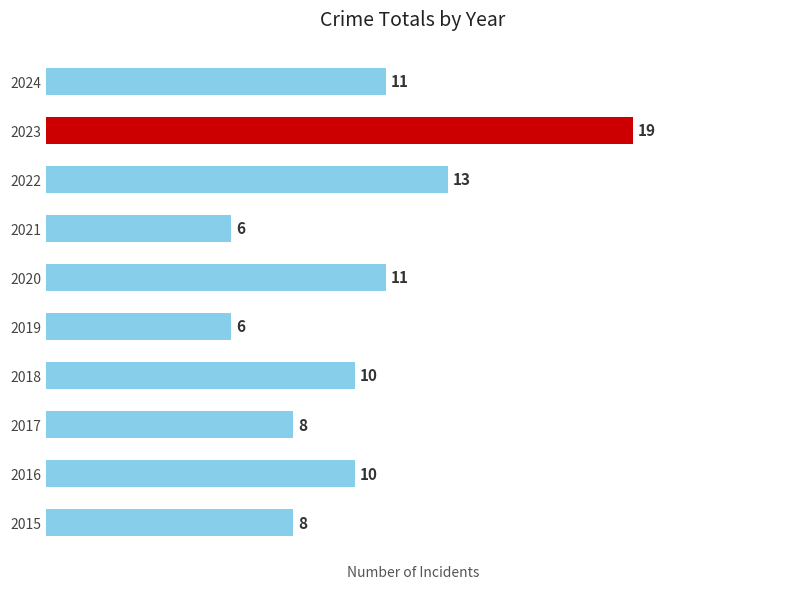

Which label corresponds to the largest value in the chart?

2023